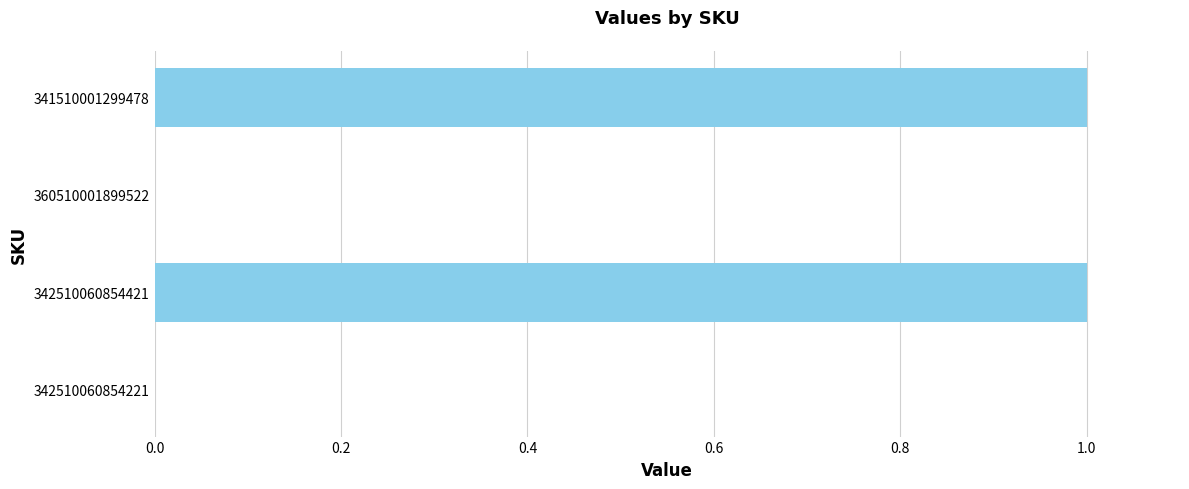

Count the values in the range 0 to 1.

4